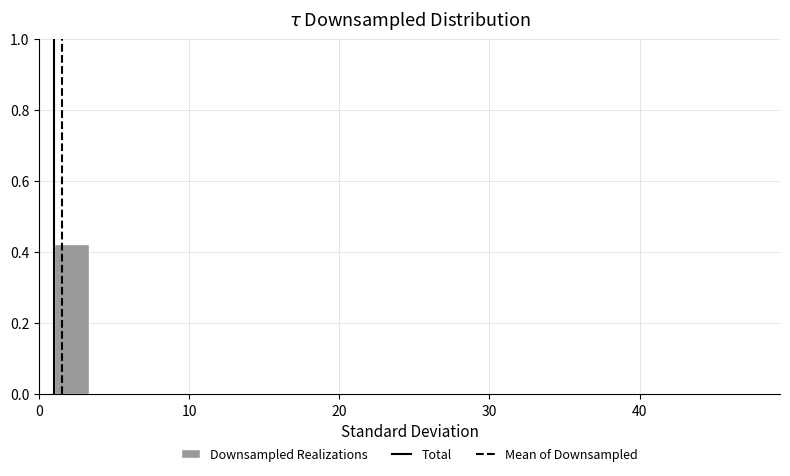

Read against the x-axis, roughly where is the centre of the tallest bar?

2